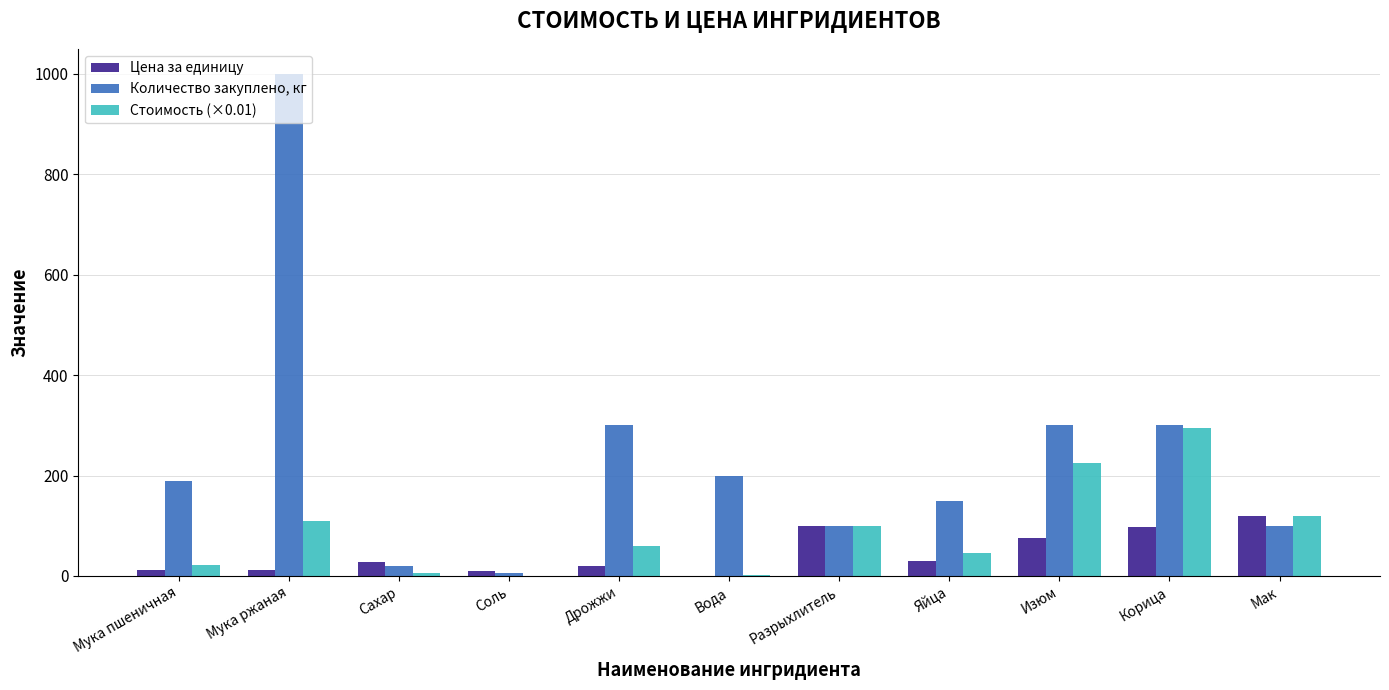

The value of Стоимость (×0.01) at Яйца is 45.0. True or false?

True